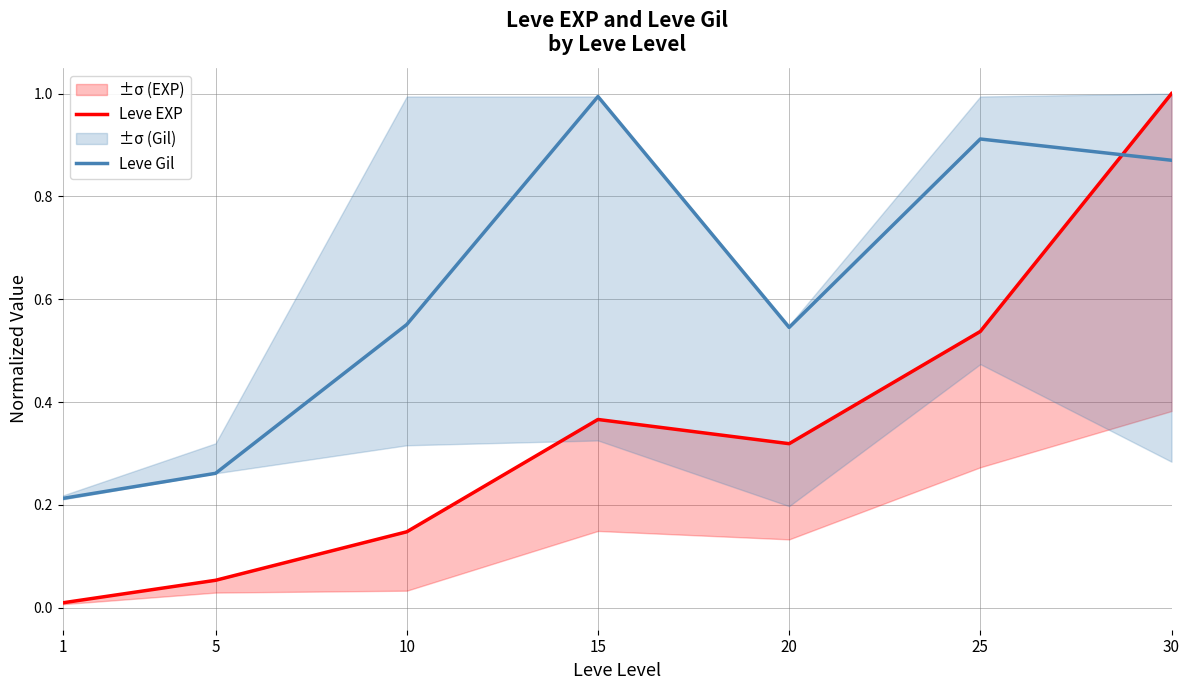

Is the value of Leve EXP at 30 greater than the value of Leve Gil at 15?

Yes